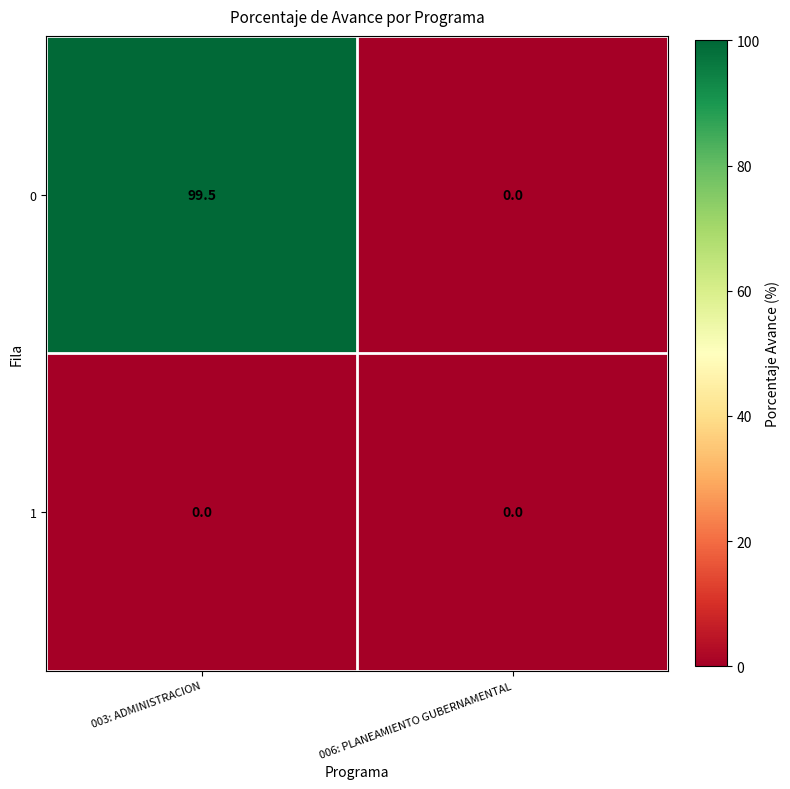

Reading right to left, what are all the values shown in this chart?

0: 006: PLANEAMIENTO GUBERNAMENTAL=0.0	003: ADMINISTRACION=99.5
1: 006: PLANEAMIENTO GUBERNAMENTAL=0.0	003: ADMINISTRACION=0.0